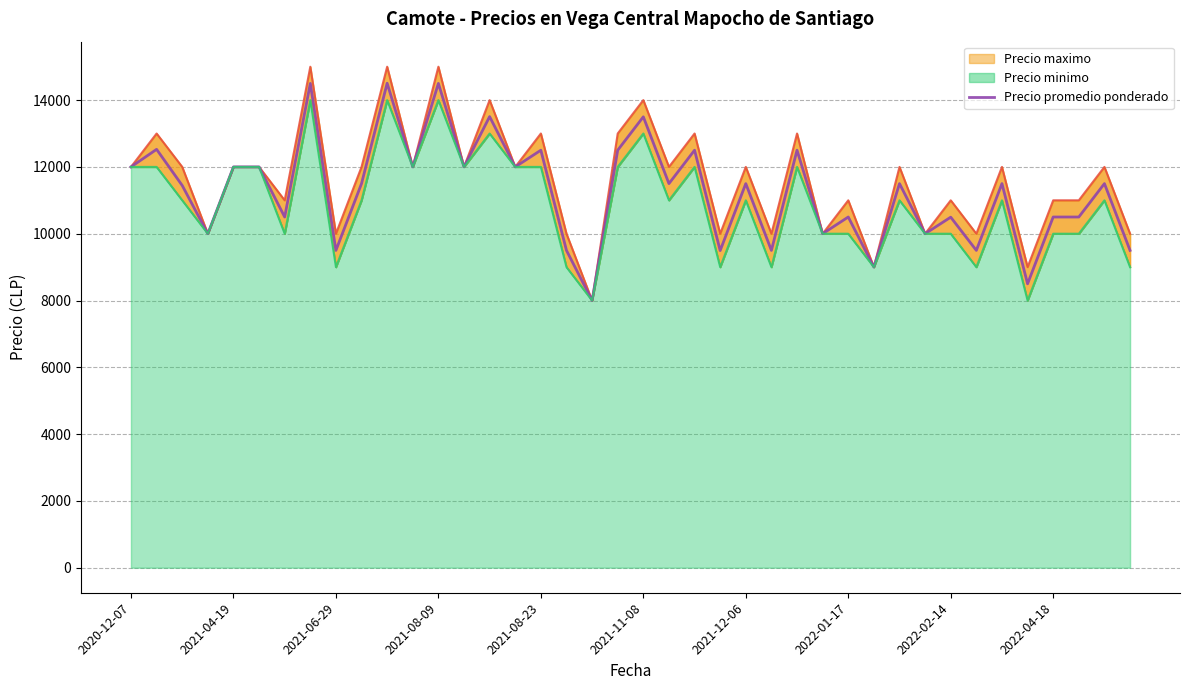

In Precio minimo, how many points are lower than both neighbors (excluding endpoints)?

12